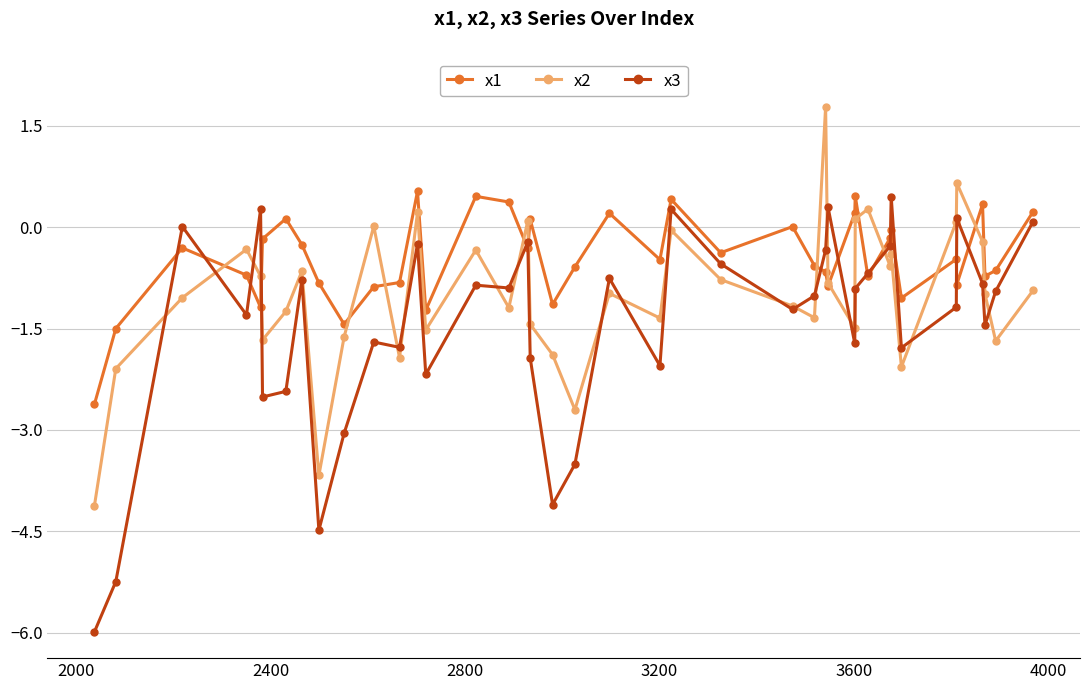

Which series has the widest spread of values?

x3